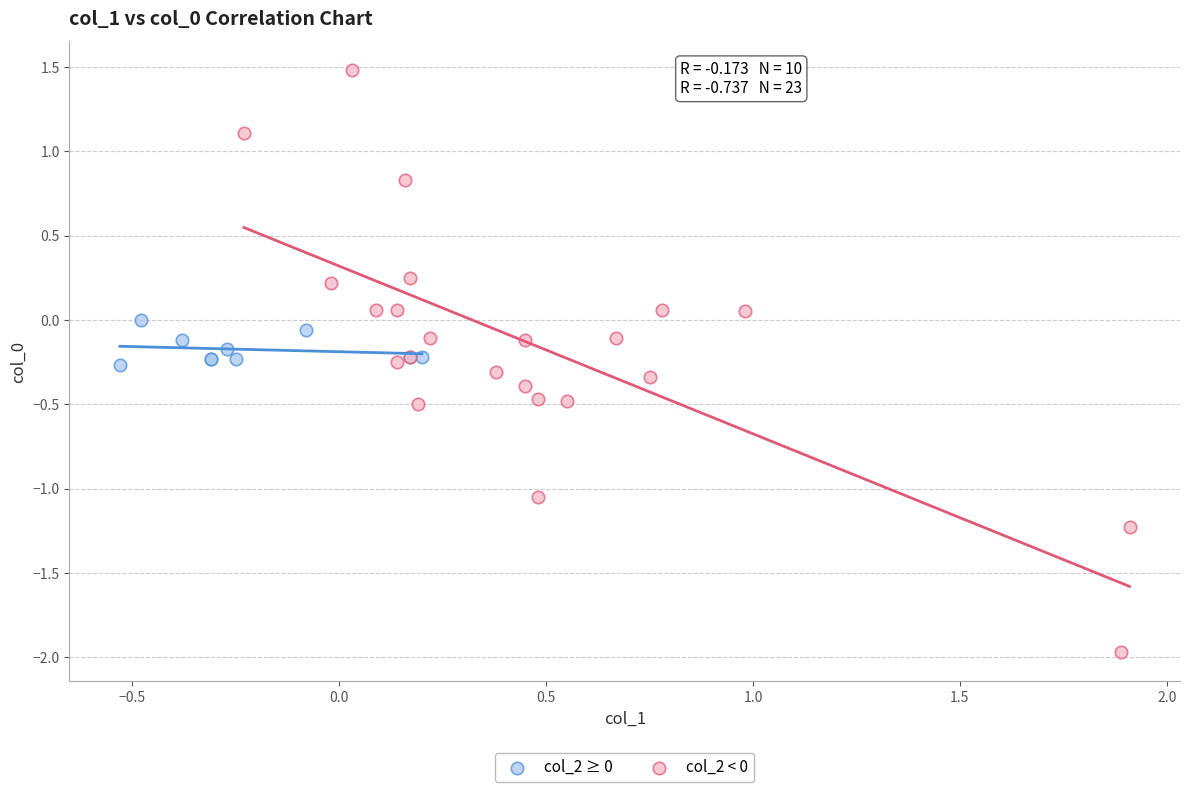

Which series reaches the maximum Y coordinate?

col_2 < 0